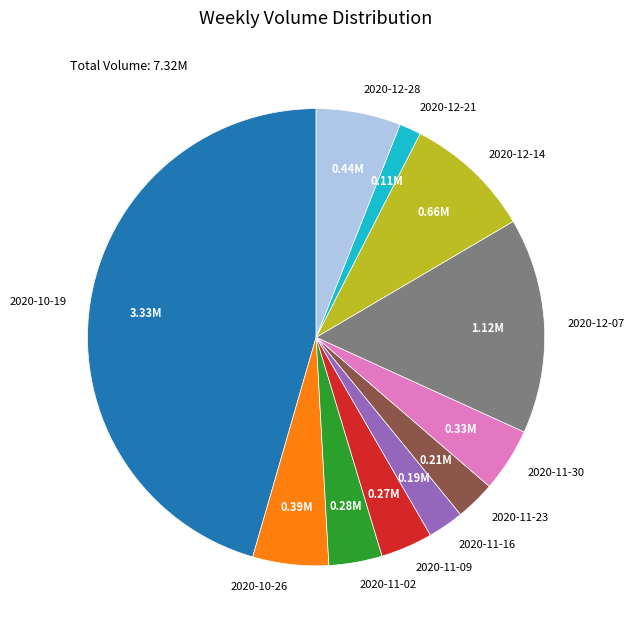

Do 2020-11-30 and 2020-11-16 together represent more than half of the pie?

No